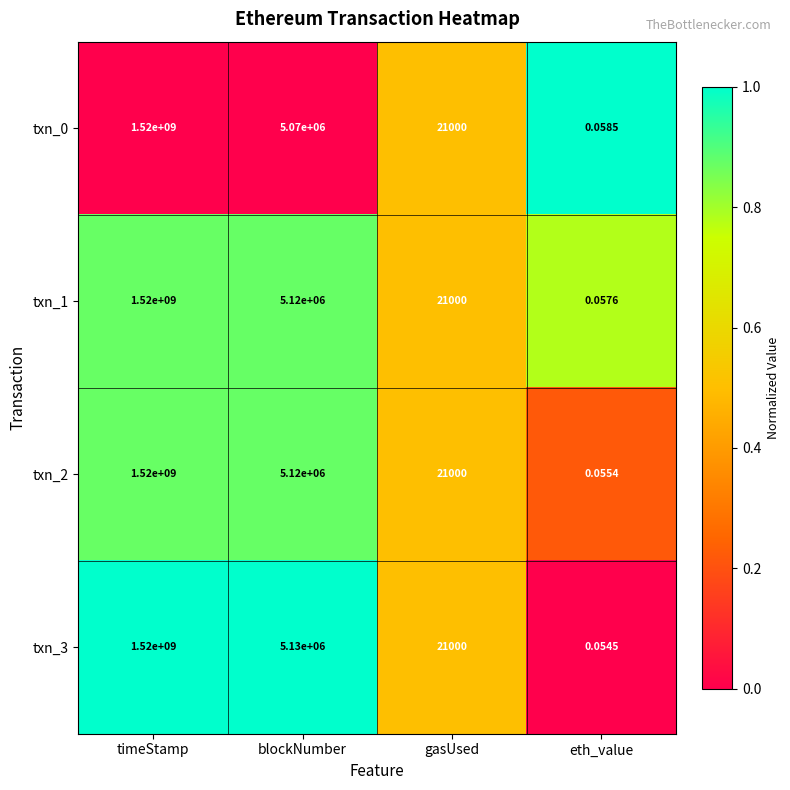

Between gasUsed and eth_value, which series saw the biggest shift?

txn_3